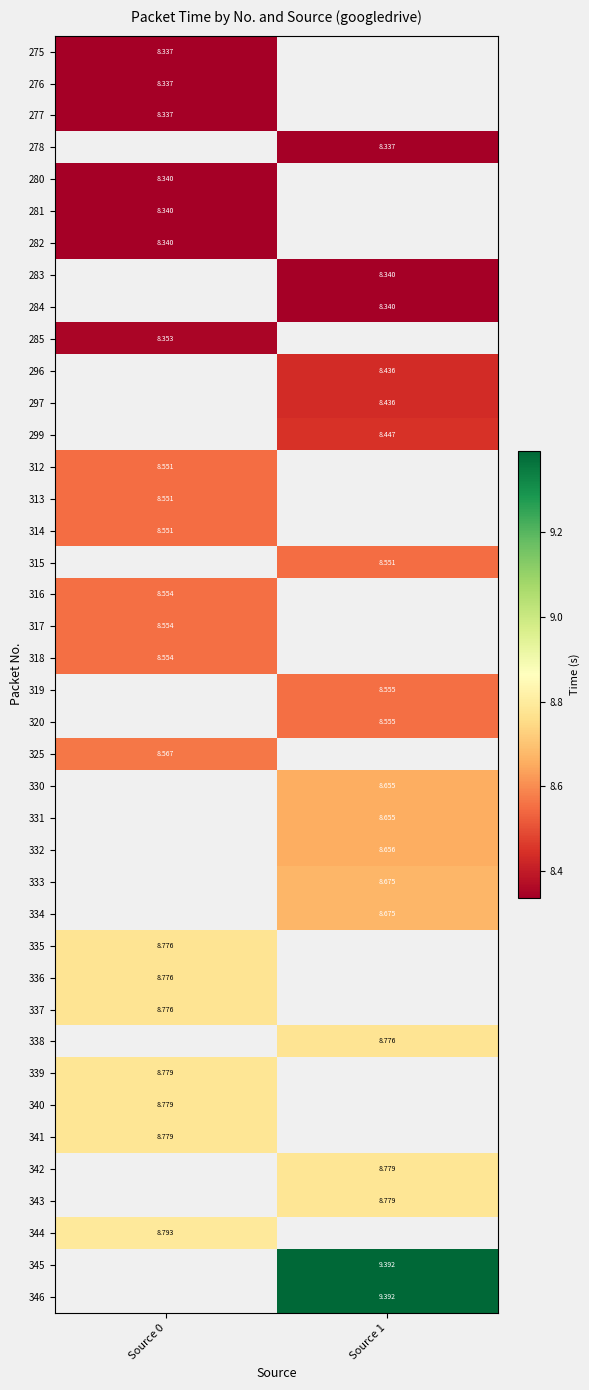

The 296 series shows 3.7 at Source 1. True or false?

False